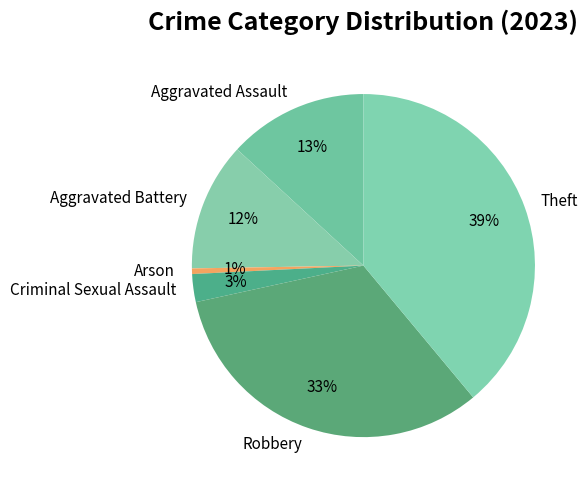

Combined, do Arson and Aggravated Assault account for over 50%?

No